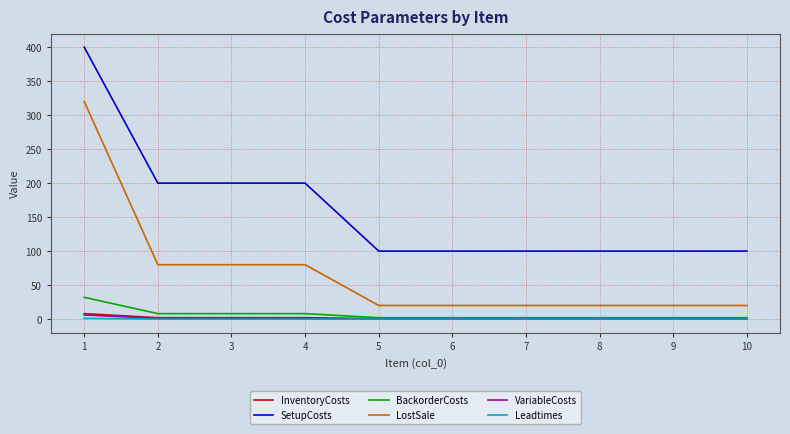

What is the sum of the InventoryCosts values at 5 and 4?

2.5